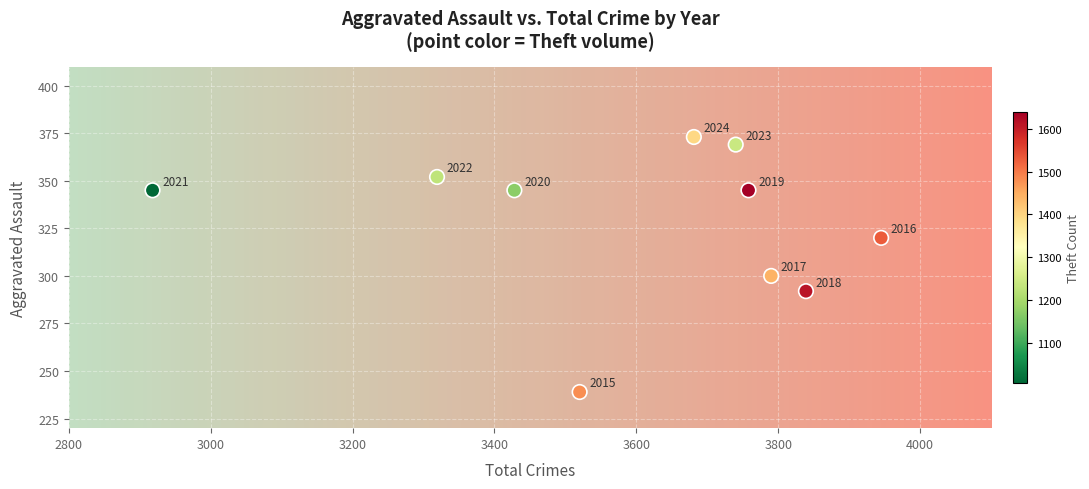

What Y value in the scatter plot is closest to 306?

300